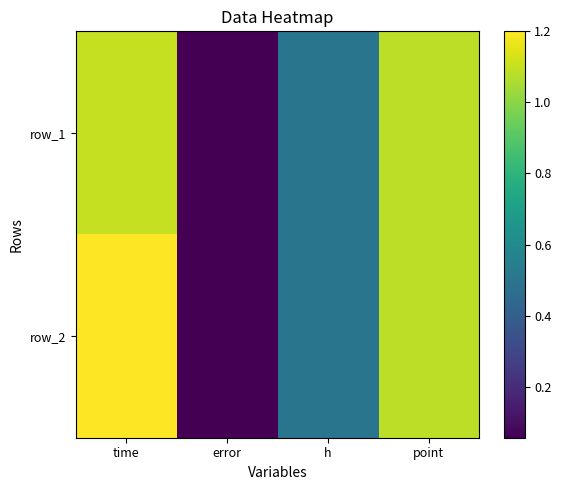

At which category is the sum across all series the highest?

time